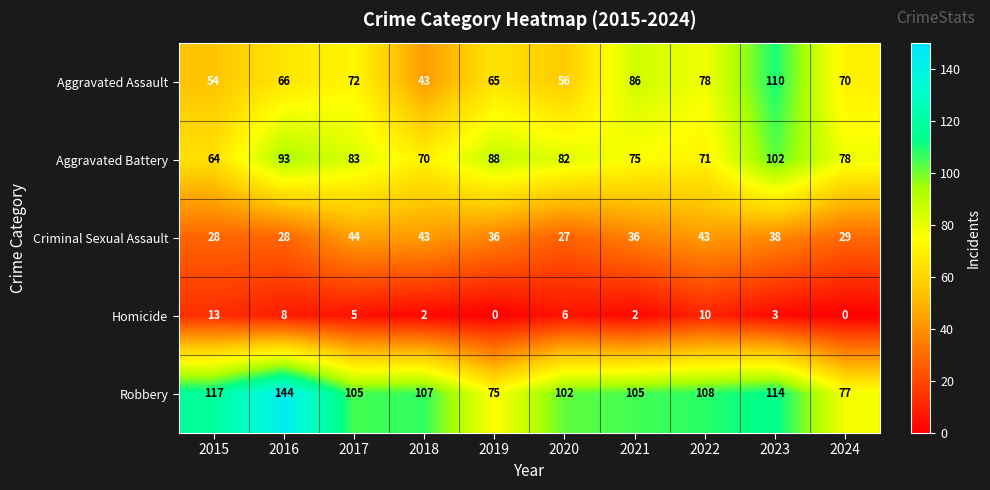

Is it true that Criminal Sexual Assault equals 36 at 2021?

True